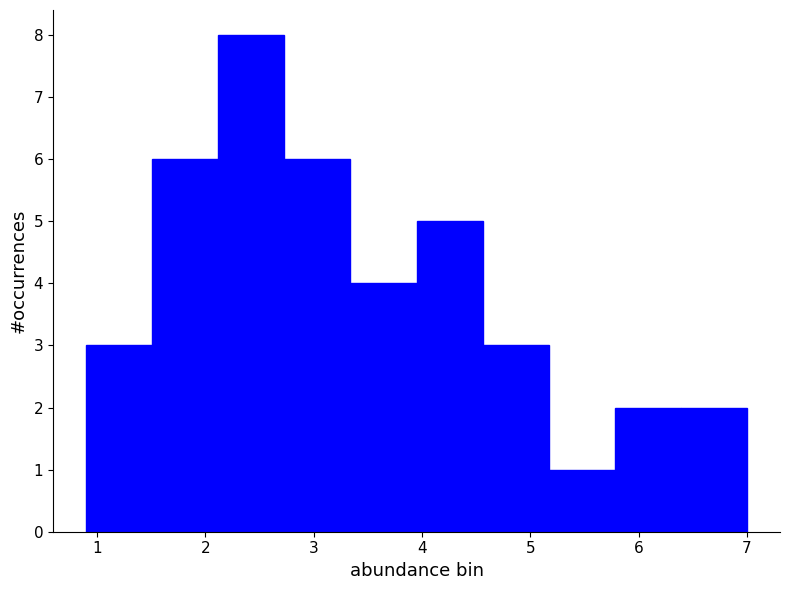

Which range on the x-axis has the tallest bar?

2.12 to 2.73